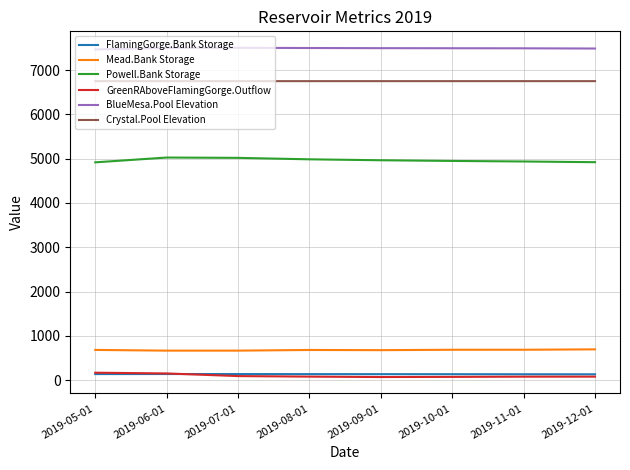

What is the difference between the second highest and minimum values in the FlamingGorge.Bank Storage series?

5.6